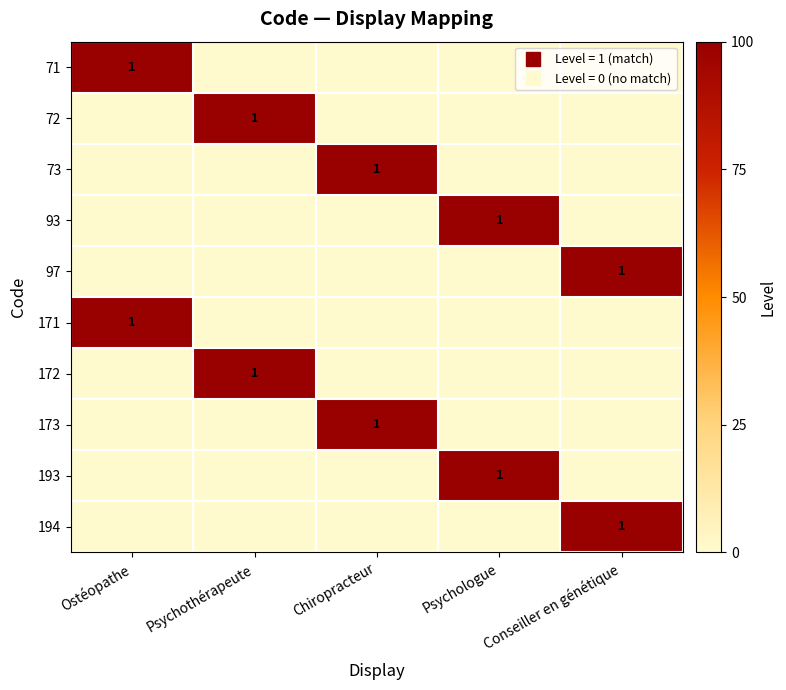

At which category does the chart reach its peak across all series?

Ostéopathe